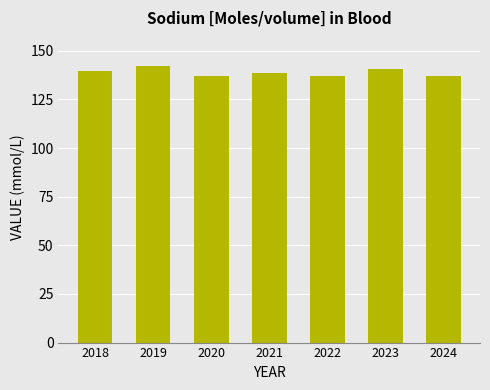

What is the change in value from 2019 to 2023?

-1.3